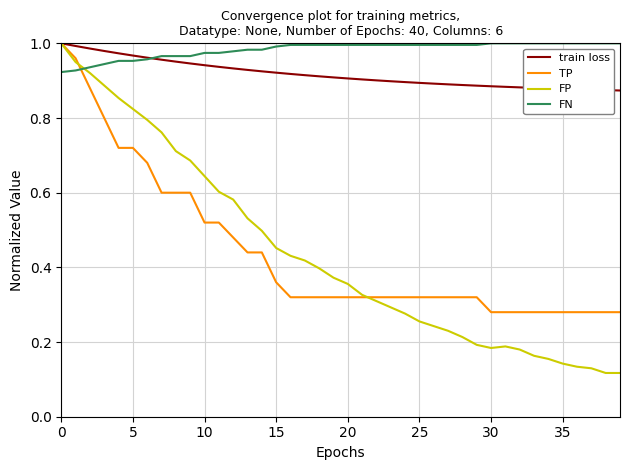

Which series has the largest total across all categories?

FN